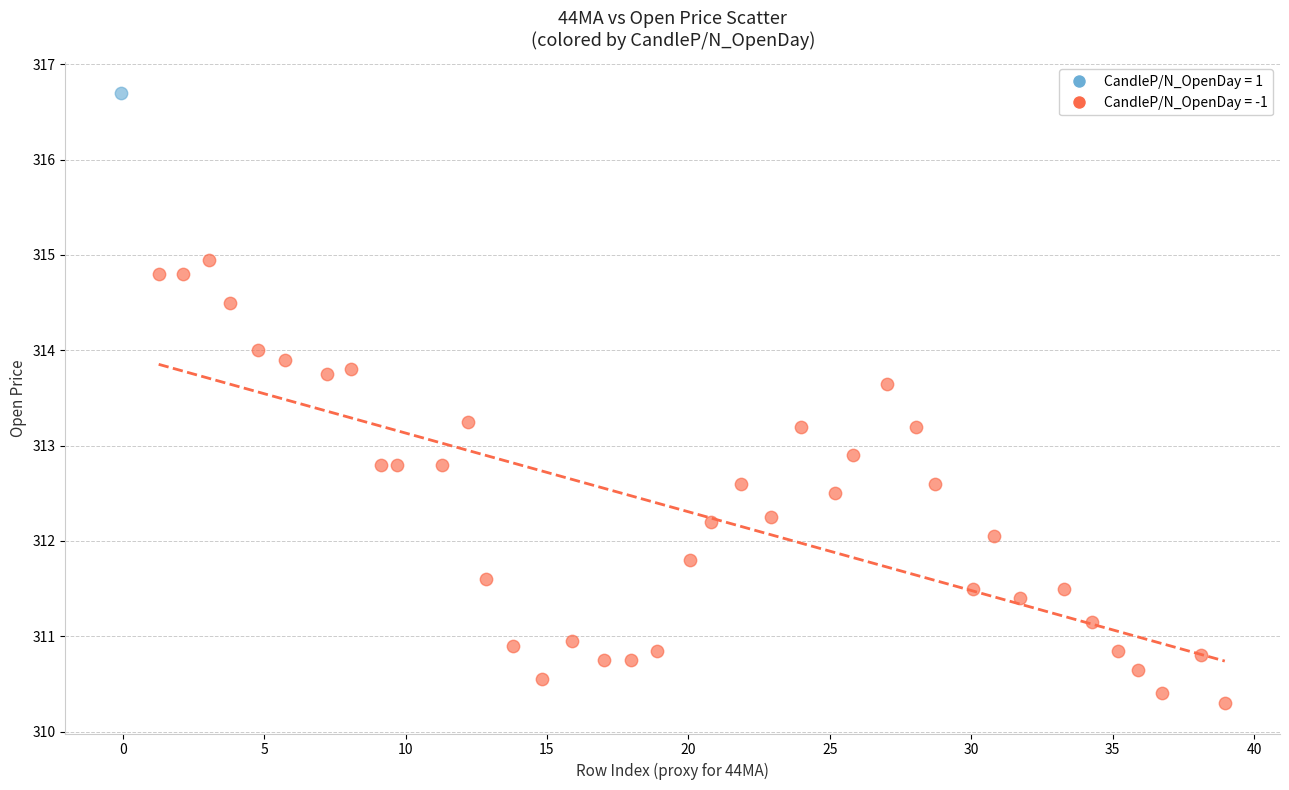

What are all the series names shown in the legend?

CandleP/N_OpenDay = 1, CandleP/N_OpenDay = -1